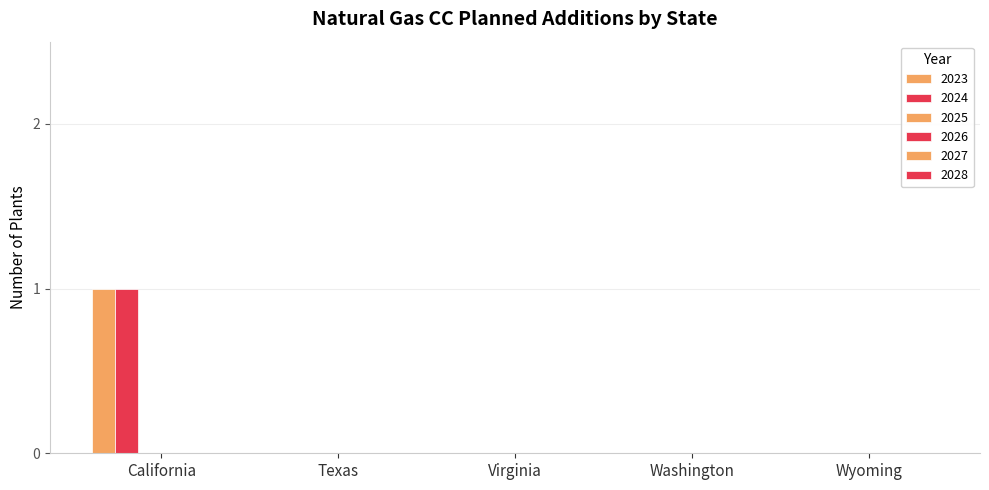

How many data points does each series have?

5